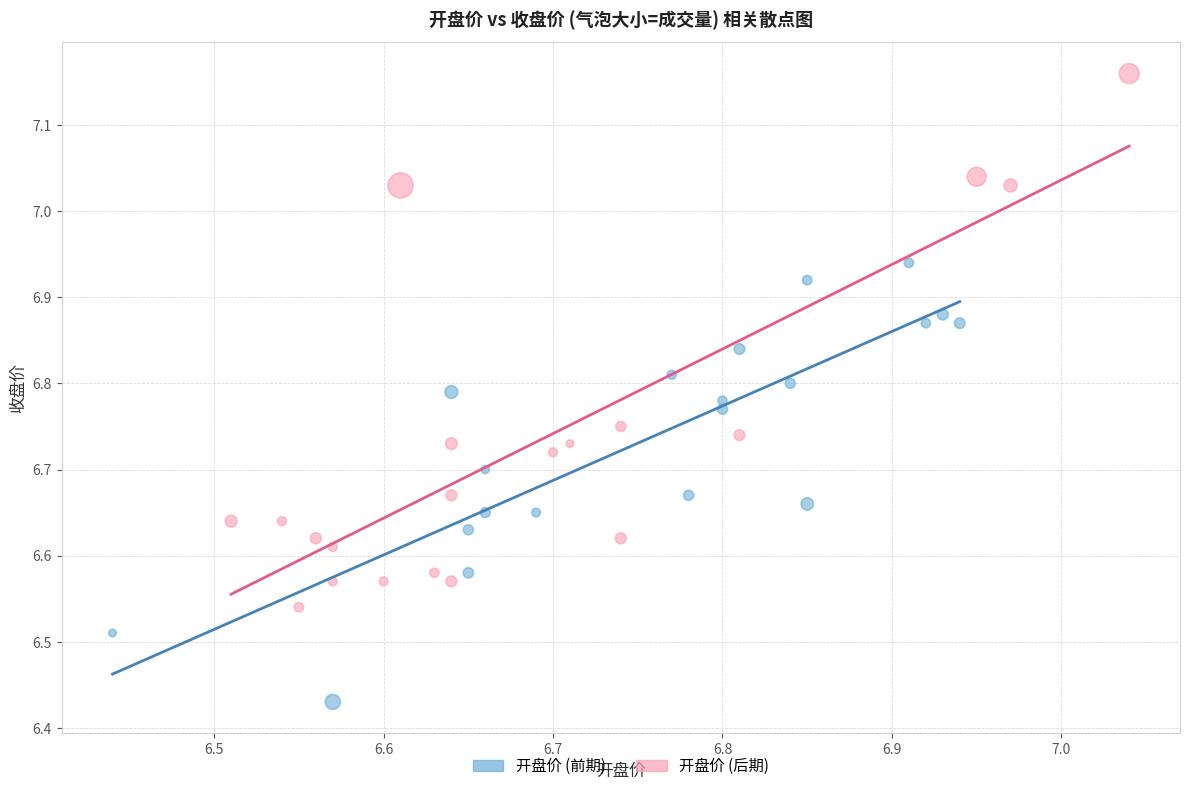

What are all the series names shown in the legend?

开盘价 (前期), 开盘价 (后期)